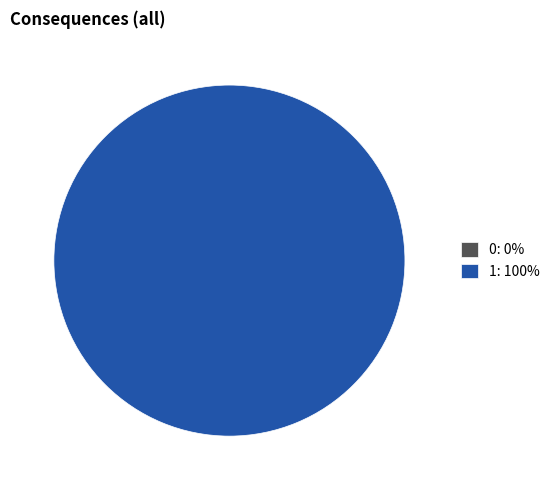

How many segments does this pie chart have?

2